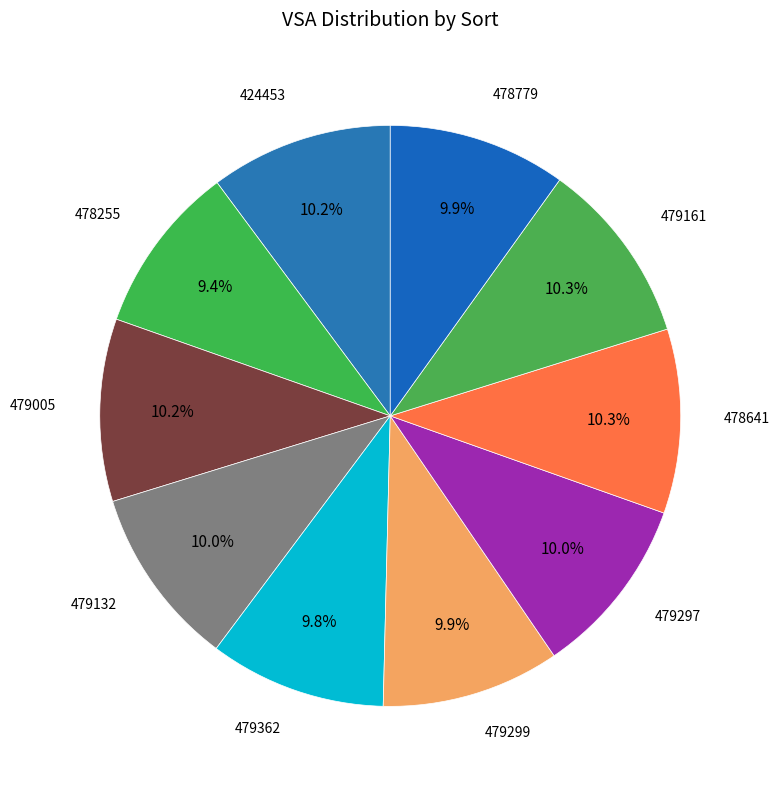

How many segments does this pie chart have?

10